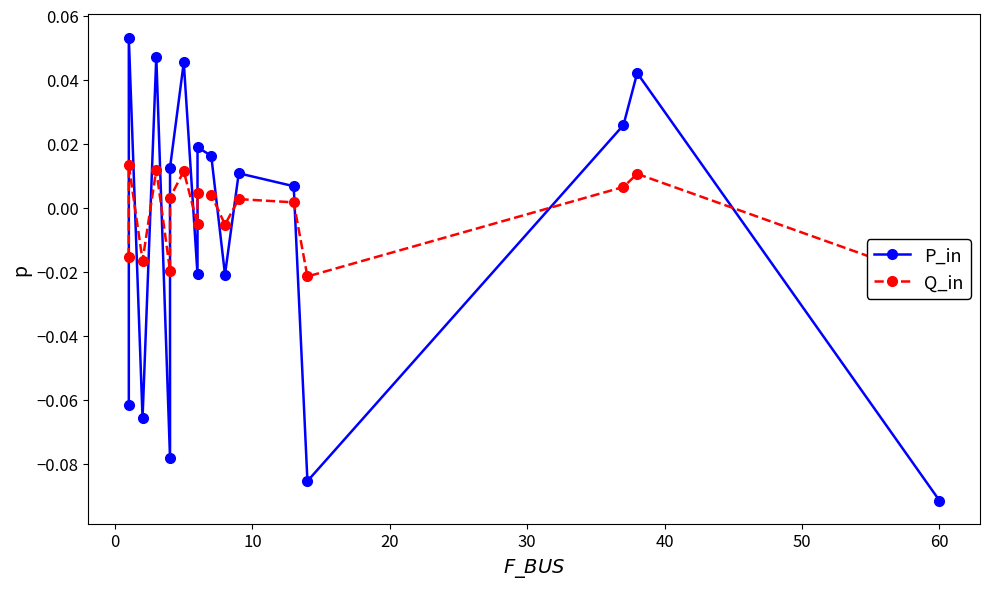

Is it true that P_in equals 0.1 at 15?

False